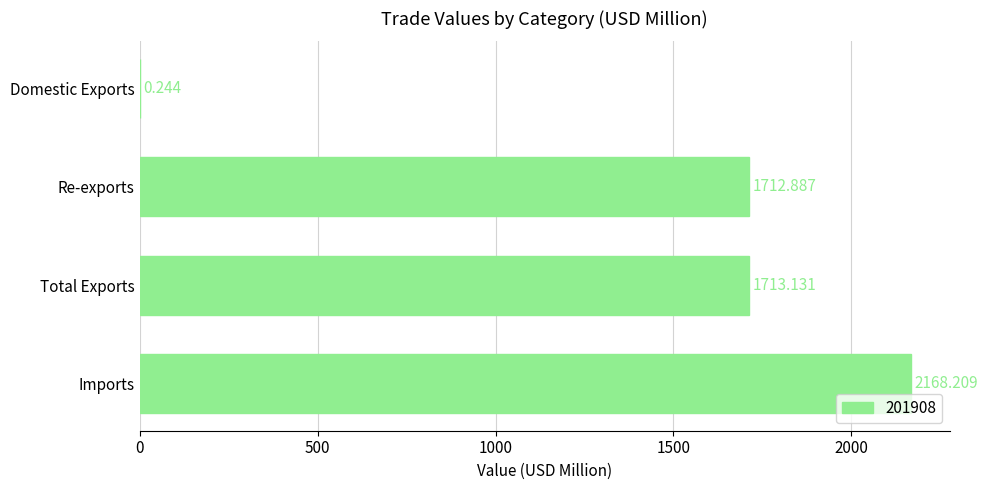

Where is the data nearest to the value 1084?

Re-exports